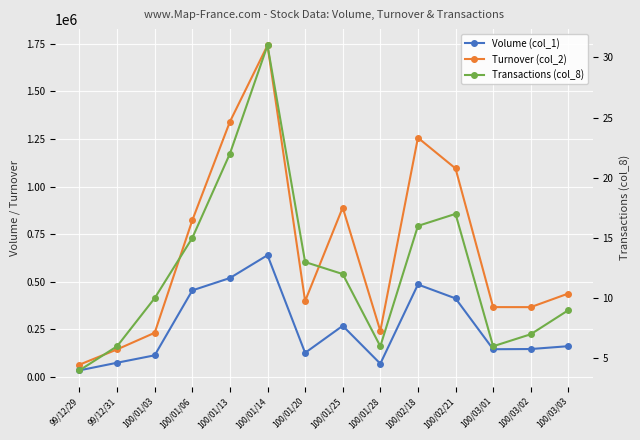

At which category does Transactions (col_8) reach its first local peak?

100/01/14